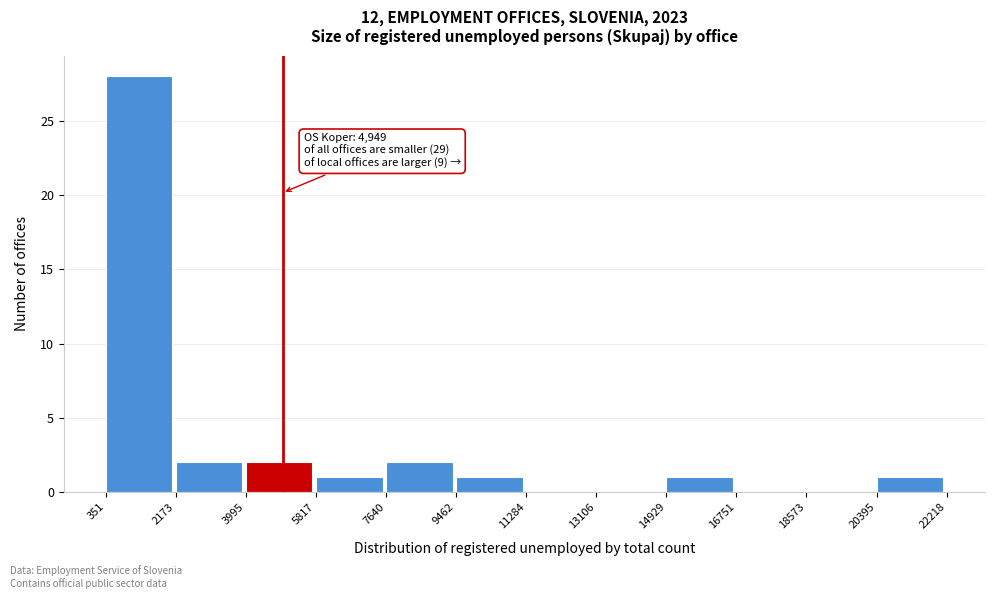

Which range on the x-axis has the tallest bar?

351 to 2173